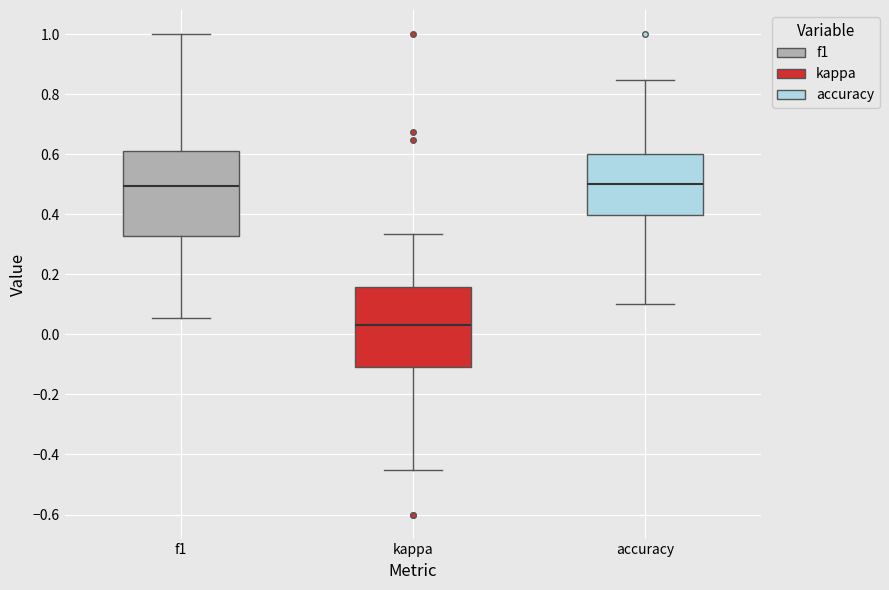

Which box has the lowest median line?

kappa